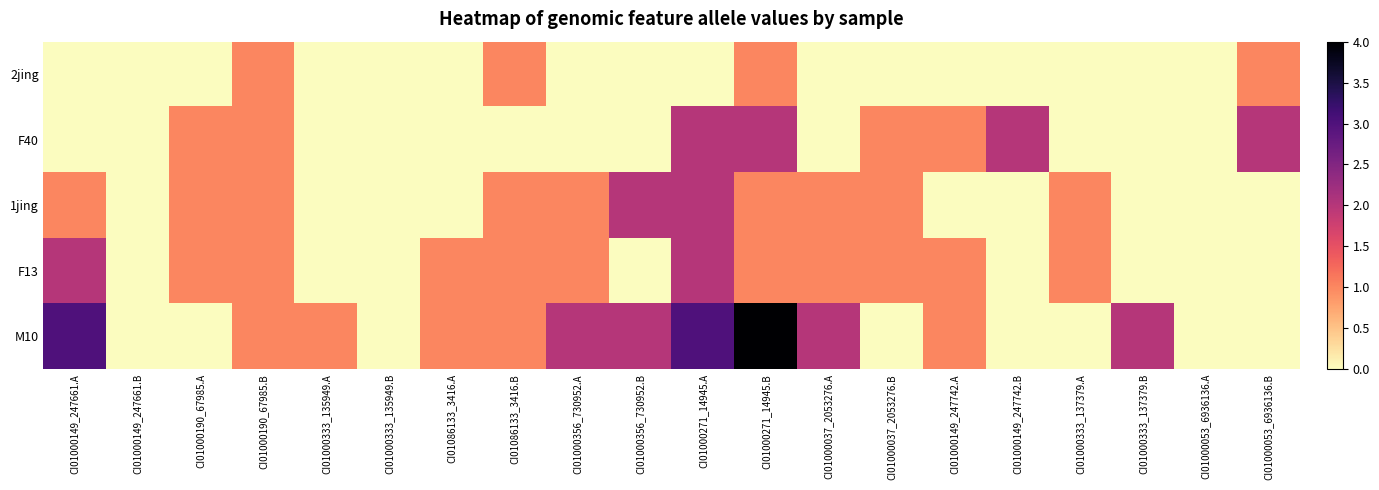

Reading right to left, what are all the values shown in this chart?

2jing: CI01000053_6936136.B=1	CI01000053_6936136.A=0	CI01000333_137379.B=0	CI01000333_137379.A=0	CI01000149_247742.B=0	CI01000149_247742.A=0	CI01000037_2053276.B=0	CI01000037_2053276.A=0	CI01000271_14945.B=1	CI01000271_14945.A=0	CI01000356_730952.B=0	CI01000356_730952.A=0	CI01086133_3416.B=1	CI01086133_3416.A=0	CI01000333_135949.B=0	CI01000333_135949.A=0	CI01000190_67985.B=1	CI01000190_67985.A=0	CI01000149_247661.B=0	CI01000149_247661.A=0
F40: CI01000053_6936136.B=2	CI01000053_6936136.A=0	CI01000333_137379.B=0	CI01000333_137379.A=0	CI01000149_247742.B=2	CI01000149_247742.A=1	CI01000037_2053276.B=1	CI01000037_2053276.A=0	CI01000271_14945.B=2	CI01000271_14945.A=2	CI01000356_730952.B=0	CI01000356_730952.A=0	CI01086133_3416.B=0	CI01086133_3416.A=0	CI01000333_135949.B=0	CI01000333_135949.A=0	CI01000190_67985.B=1	CI01000190_67985.A=1	CI01000149_247661.B=0	CI01000149_247661.A=0
1jing: CI01000053_6936136.B=0	CI01000053_6936136.A=0	CI01000333_137379.B=0	CI01000333_137379.A=1	CI01000149_247742.B=0	CI01000149_247742.A=0	CI01000037_2053276.B=1	CI01000037_2053276.A=1	CI01000271_14945.B=1	CI01000271_14945.A=2	CI01000356_730952.B=2	CI01000356_730952.A=1	CI01086133_3416.B=1	CI01086133_3416.A=0	CI01000333_135949.B=0	CI01000333_135949.A=0	CI01000190_67985.B=1	CI01000190_67985.A=1	CI01000149_247661.B=0	CI01000149_247661.A=1
F13: CI01000053_6936136.B=0	CI01000053_6936136.A=0	CI01000333_137379.B=0	CI01000333_137379.A=1	CI01000149_247742.B=0	CI01000149_247742.A=1	CI01000037_2053276.B=1	CI01000037_2053276.A=1	CI01000271_14945.B=1	CI01000271_14945.A=2	CI01000356_730952.B=0	CI01000356_730952.A=1	CI01086133_3416.B=1	CI01086133_3416.A=1	CI01000333_135949.B=0	CI01000333_135949.A=0	CI01000190_67985.B=1	CI01000190_67985.A=1	CI01000149_247661.B=0	CI01000149_247661.A=2
M10: CI01000053_6936136.B=0	CI01000053_6936136.A=0	CI01000333_137379.B=2	CI01000333_137379.A=0	CI01000149_247742.B=0	CI01000149_247742.A=1	CI01000037_2053276.B=0	CI01000037_2053276.A=2	CI01000271_14945.B=4	CI01000271_14945.A=3	CI01000356_730952.B=2	CI01000356_730952.A=2	CI01086133_3416.B=1	CI01086133_3416.A=1	CI01000333_135949.B=0	CI01000333_135949.A=1	CI01000190_67985.B=1	CI01000190_67985.A=0	CI01000149_247661.B=0	CI01000149_247661.A=3